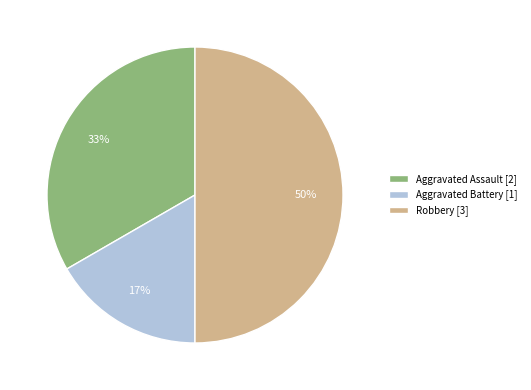

To the nearest percent, what percentage of the pie is Aggravated Battery [1]?

17%